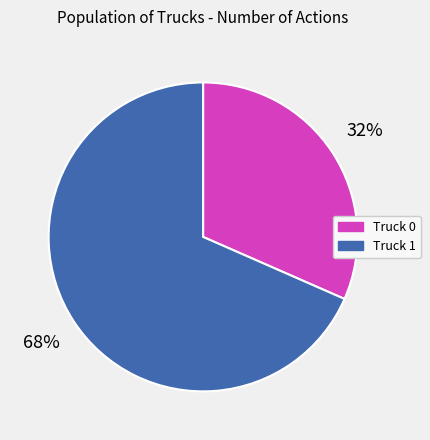

To the nearest percent, what portion does Truck 1 represent?

68%